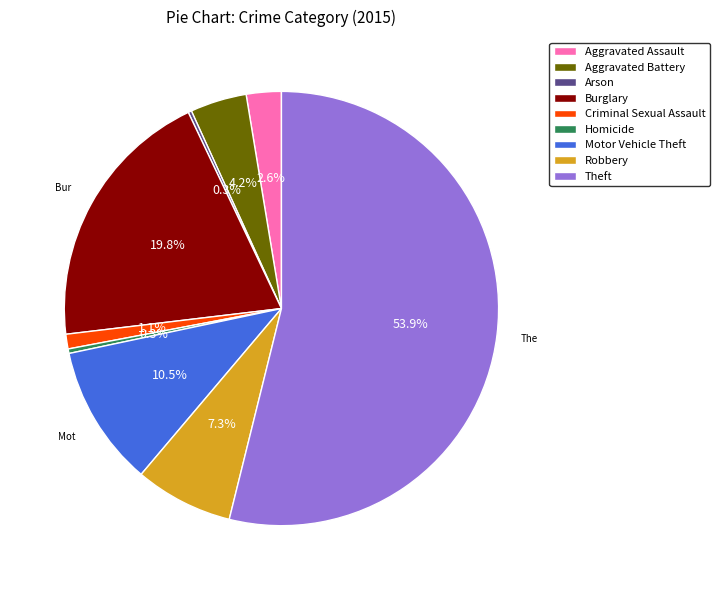

Which has a higher value, Homicide or Motor Vehicle Theft?

Motor Vehicle Theft